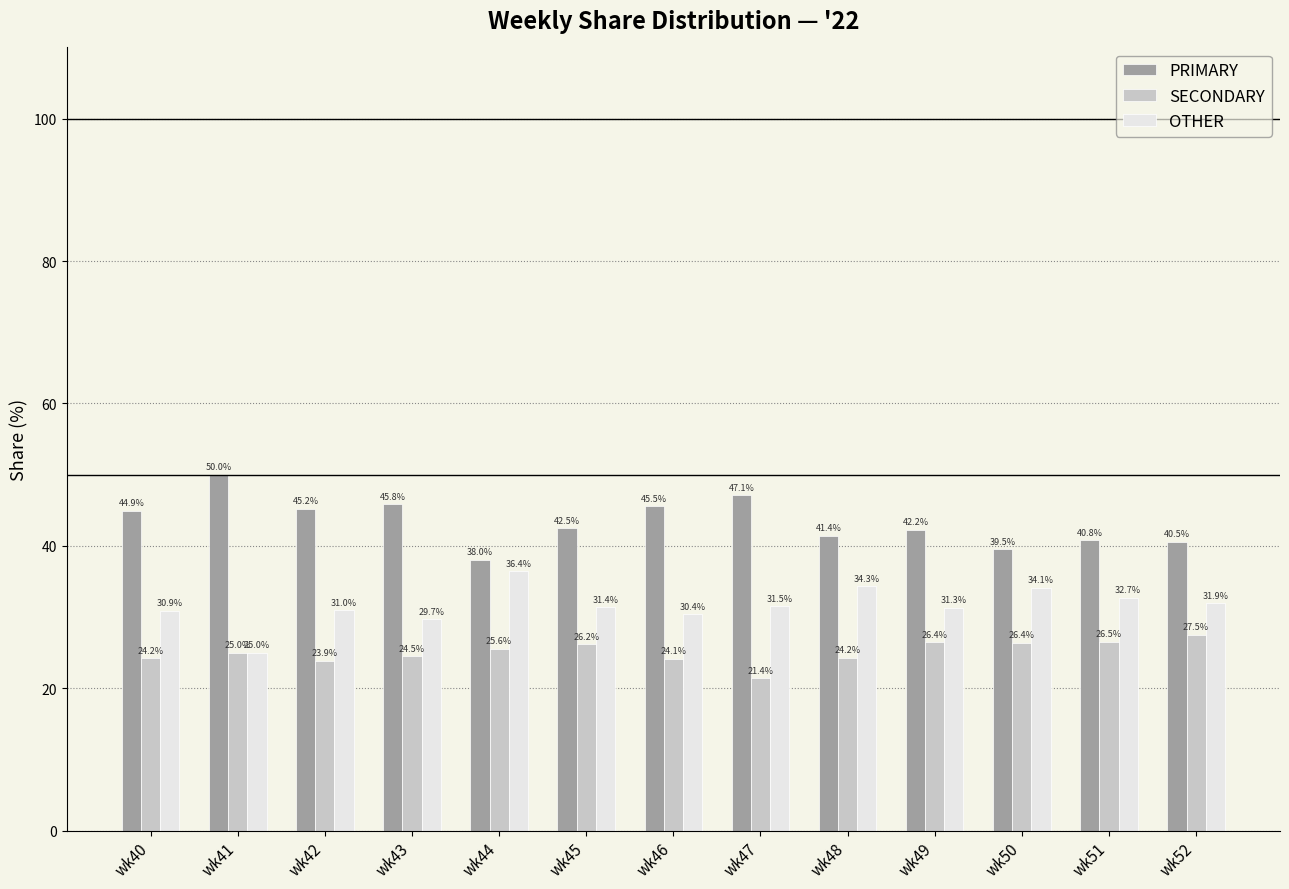

What is the approximate value of SECONDARY at wk41?

25.0